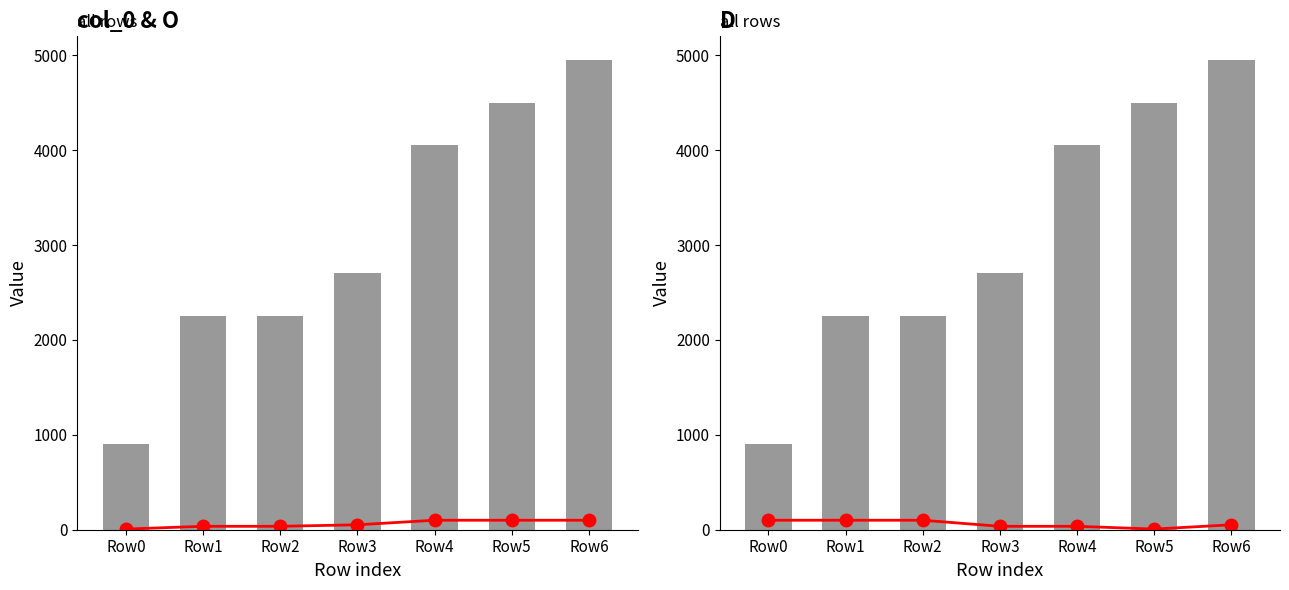

The col_0 series shows 2703 at Row3. True or false?

True